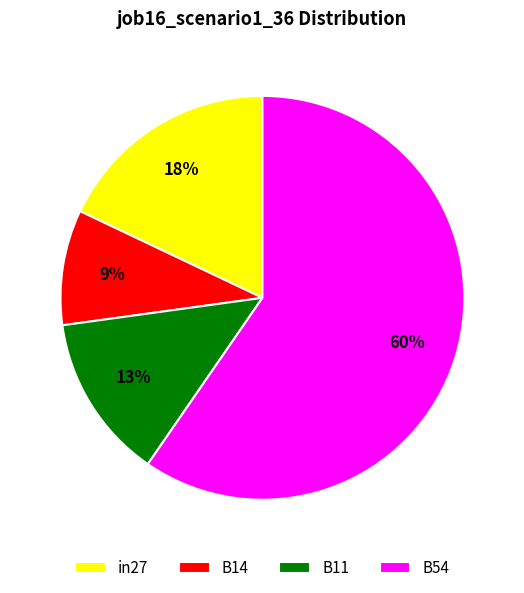

Between B54 and in27, which is larger?

B54